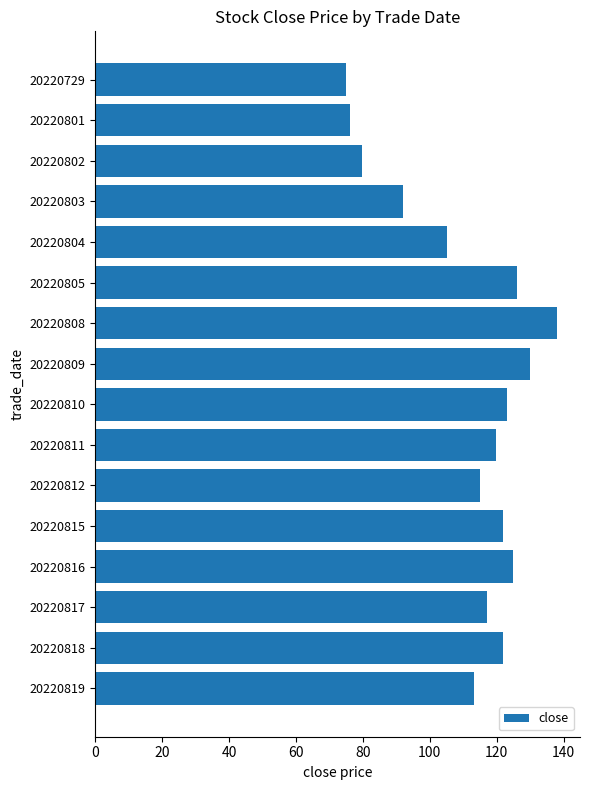

What is the change in value from 20220801 to 20220812?

+38.9